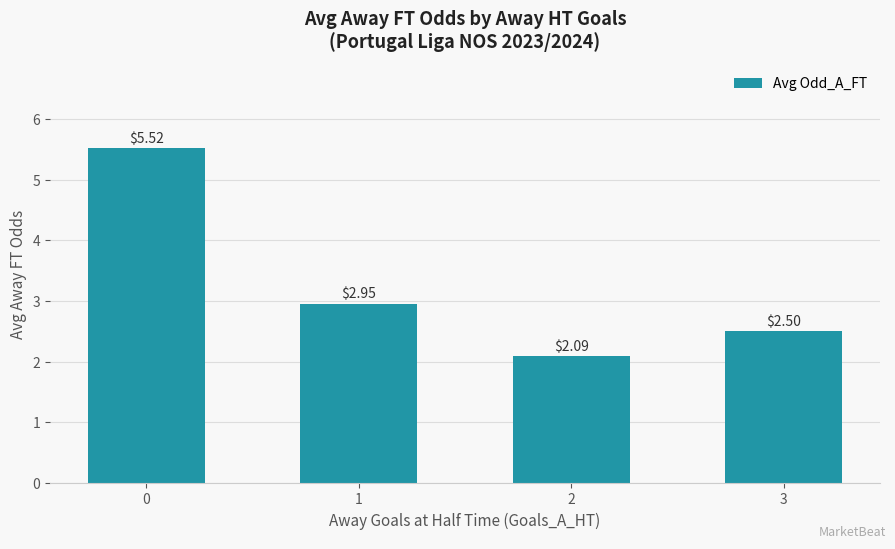

Is it true that the value at 1 is 4.7?

False